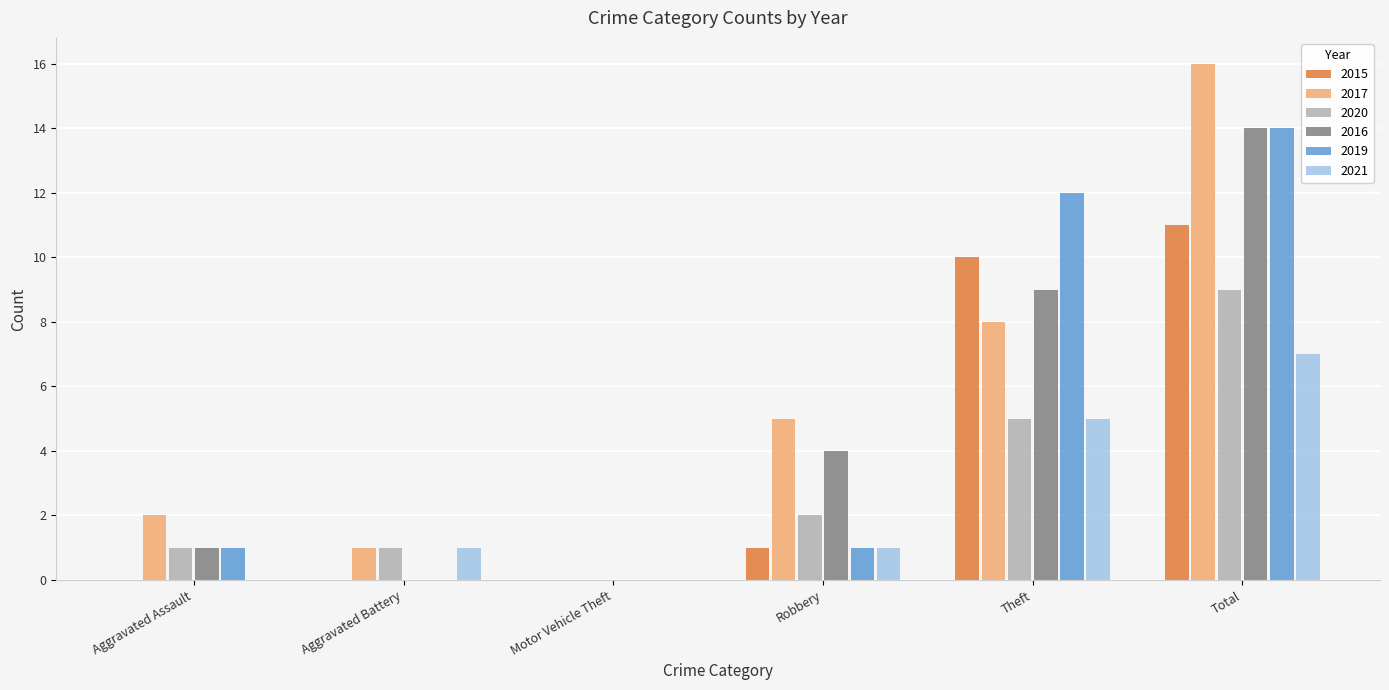

What is the average value of the 2016 series?

5